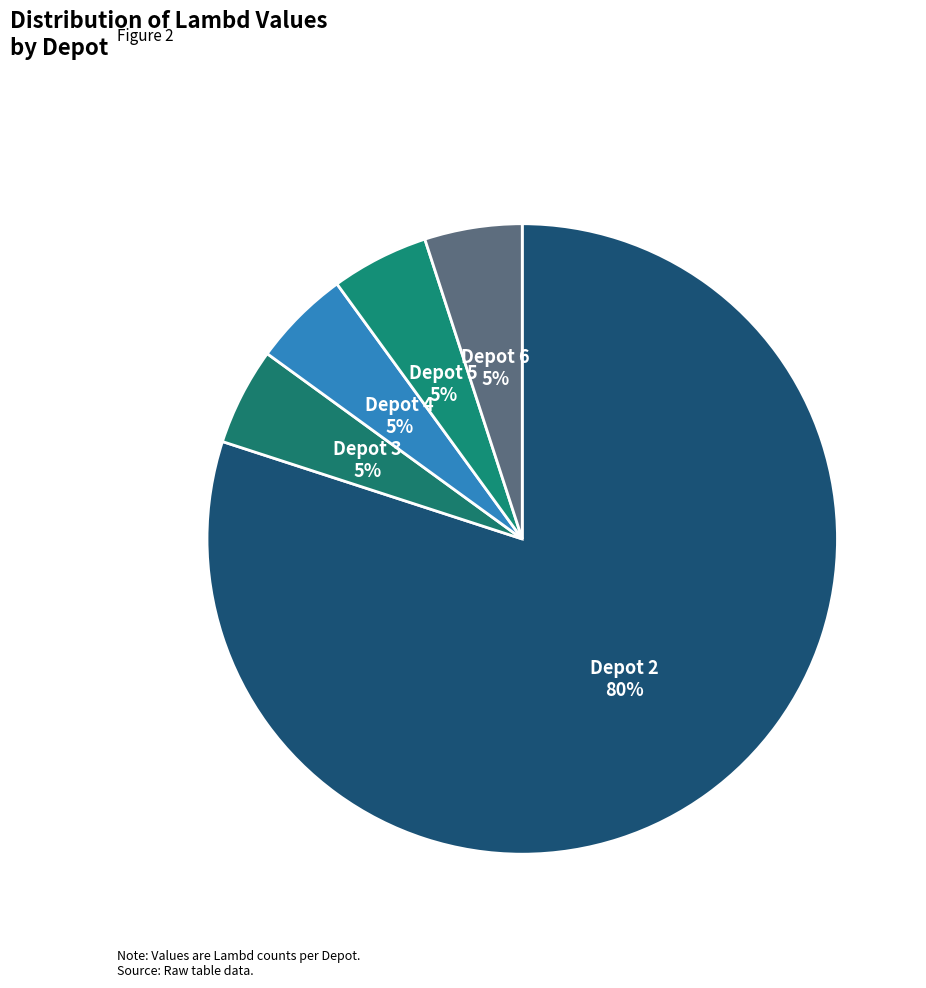

Do Depot 3 5% and Depot 4 5% together represent more than half of the pie?

No